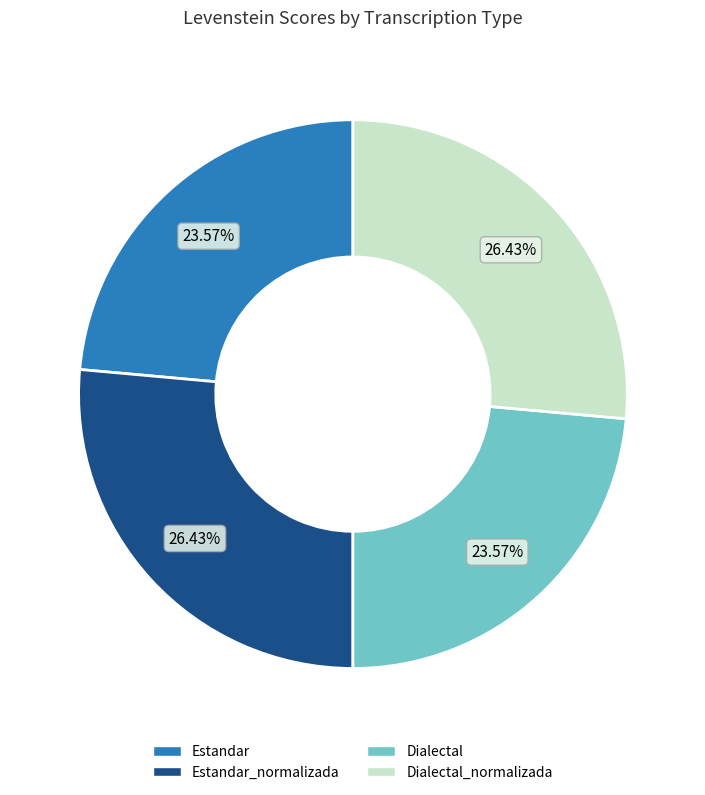

Is there any slice that represents more than half of the pie?

No